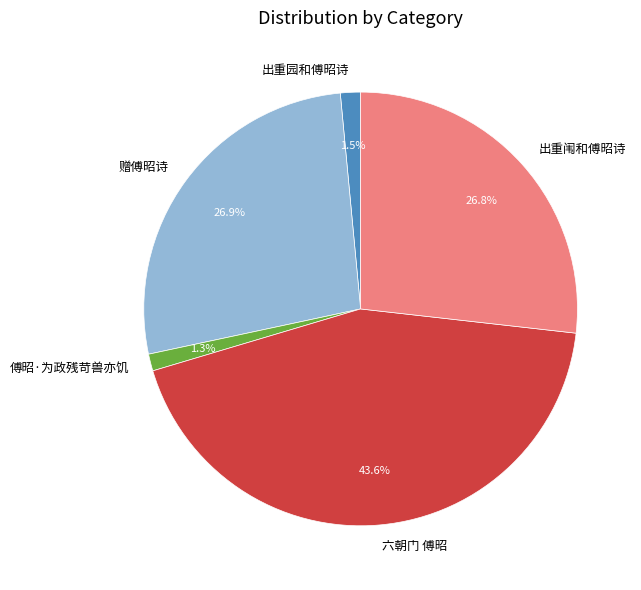

What is the ratio of the value at 六朝门 傅昭 to the value at 出重园和傅昭诗?

29.1